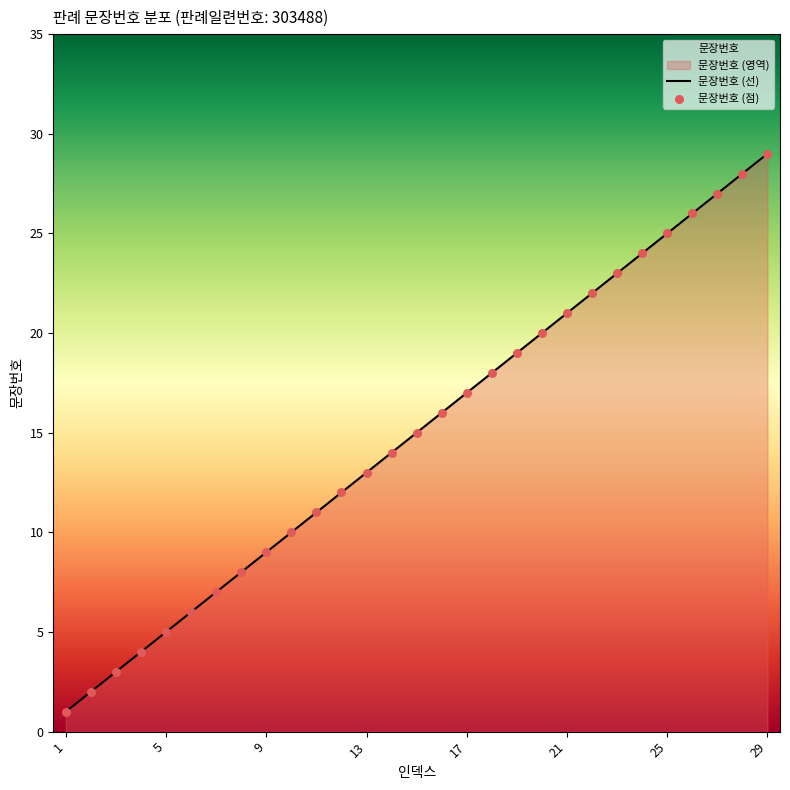

What is the change in value from 15 to 21?

+6